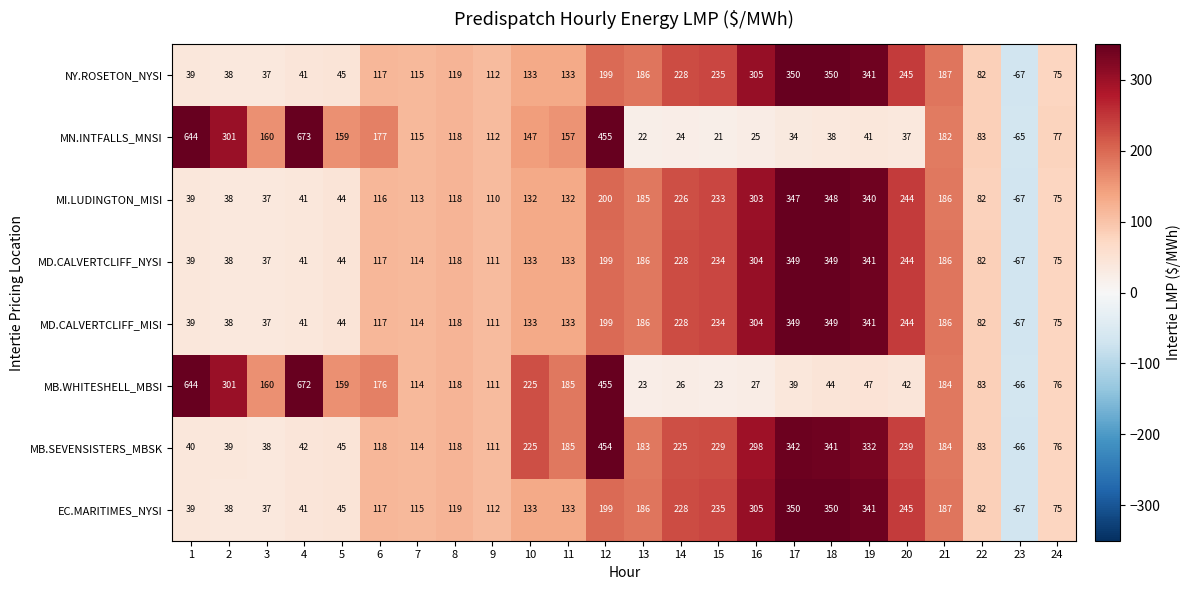

What is the spread (max minus min) of values at 18?

312